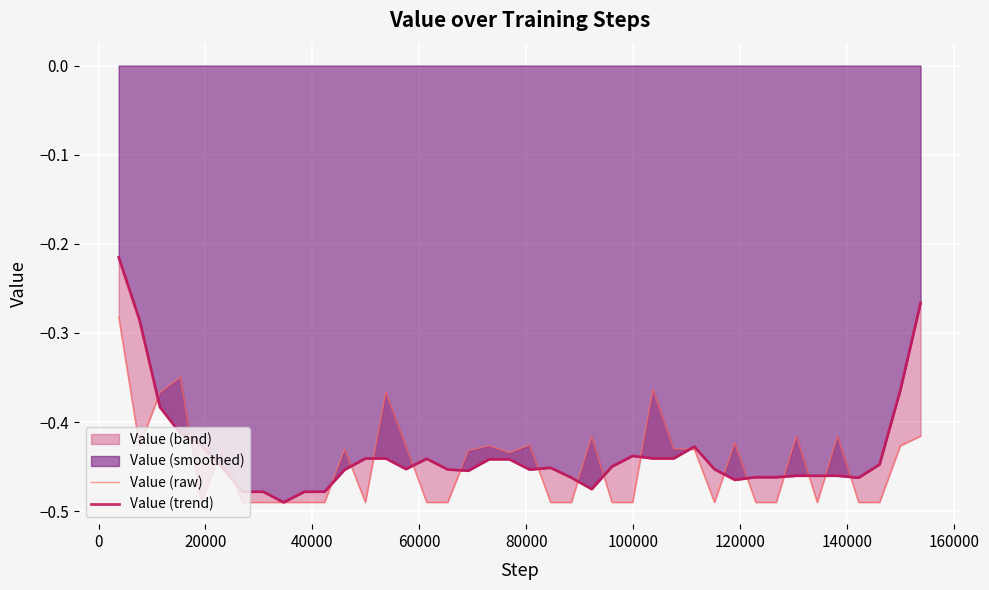

What is the average value of the Value (raw) series?

-0.4